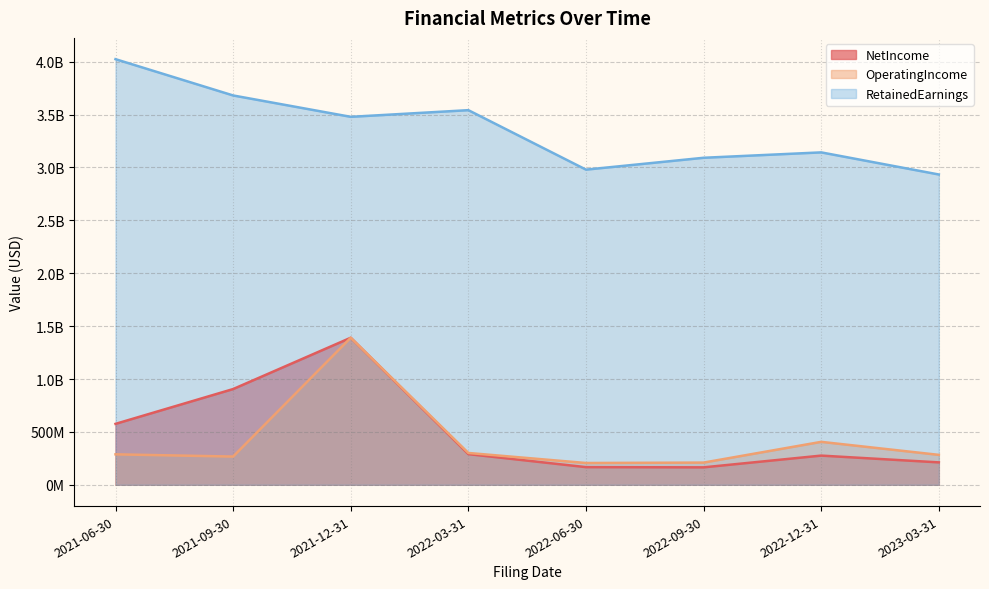

What is the minimum value for OperatingIncome?

206000000